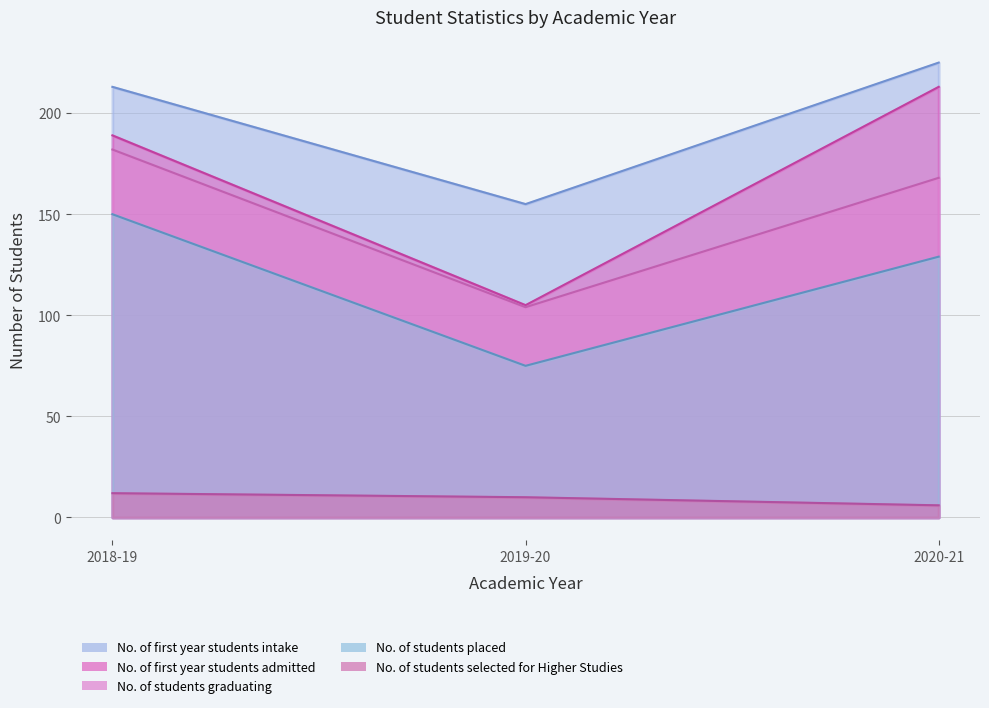

How many data points does each series have?

3